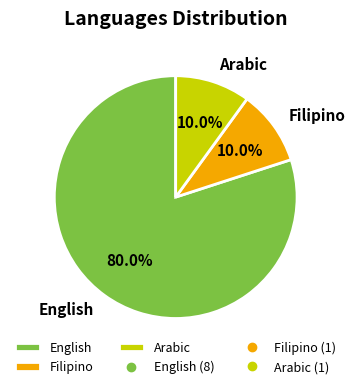

Combined, do English and Arabic account for over 50%?

Yes